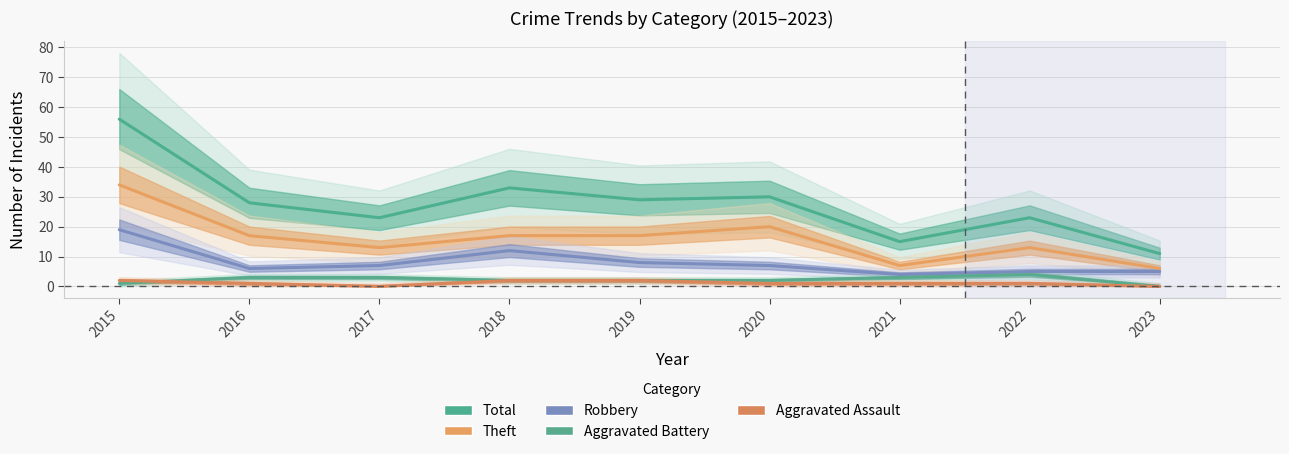

Is it true that Aggravated Battery equals 1 at 2019?

False